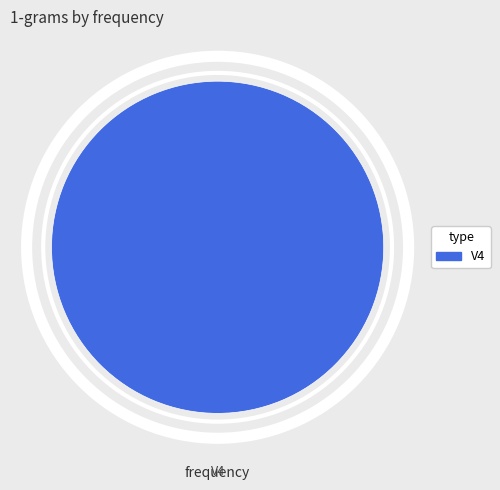

Is there a majority slice in this chart?

Yes